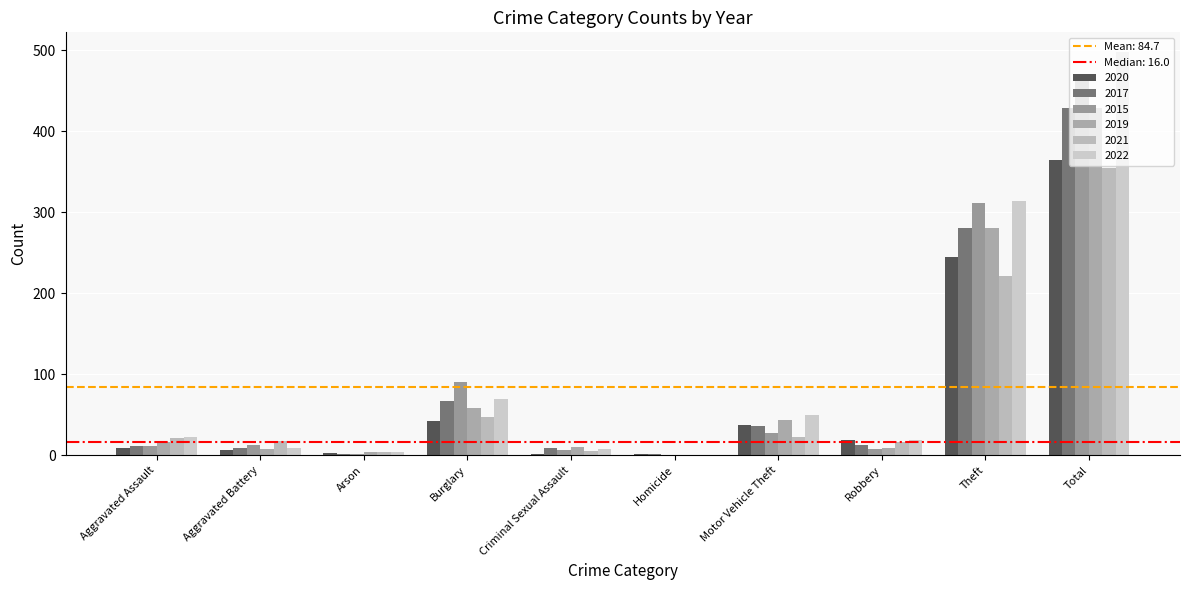

True or false: 2017 has a value of 16 at Criminal Sexual Assault.

False